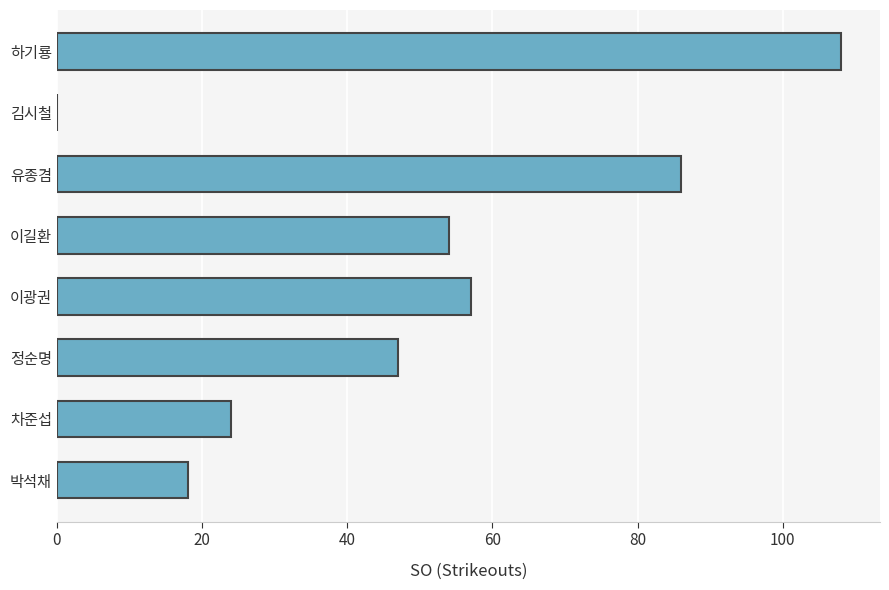

What is the sum of all values?

394